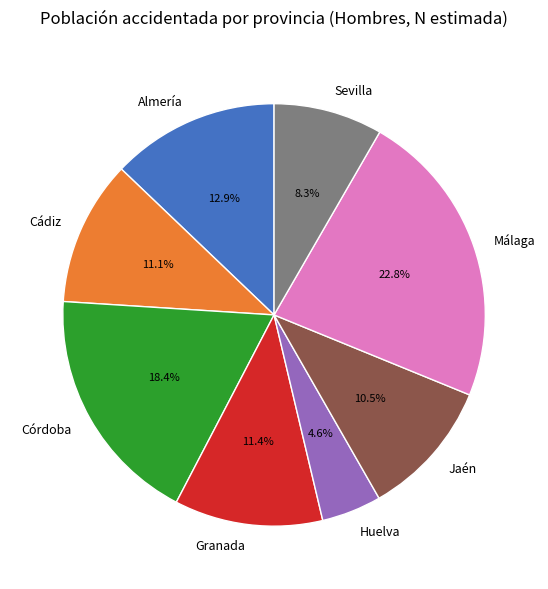

Count the number of slices in the pie.

8